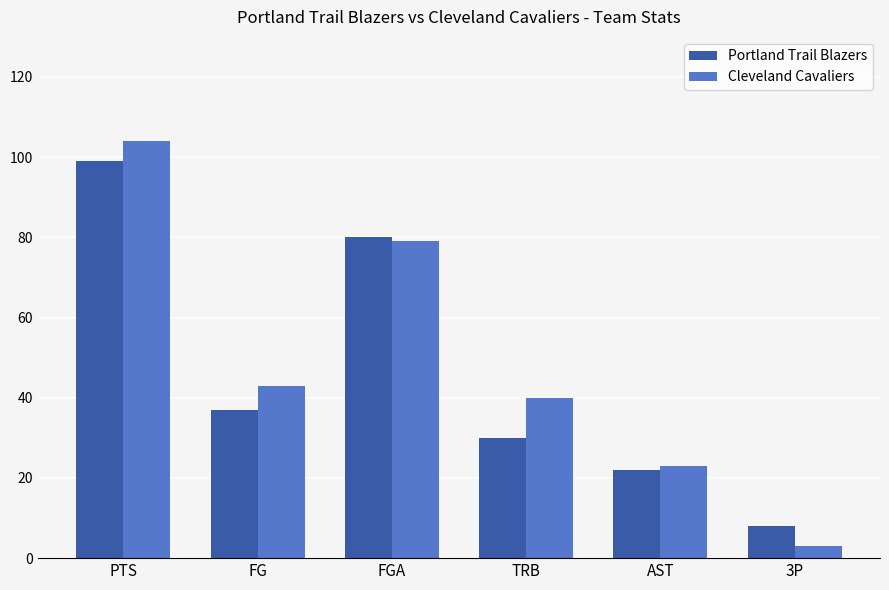

True or false: Portland Trail Blazers has a value of 15 at FG.

False